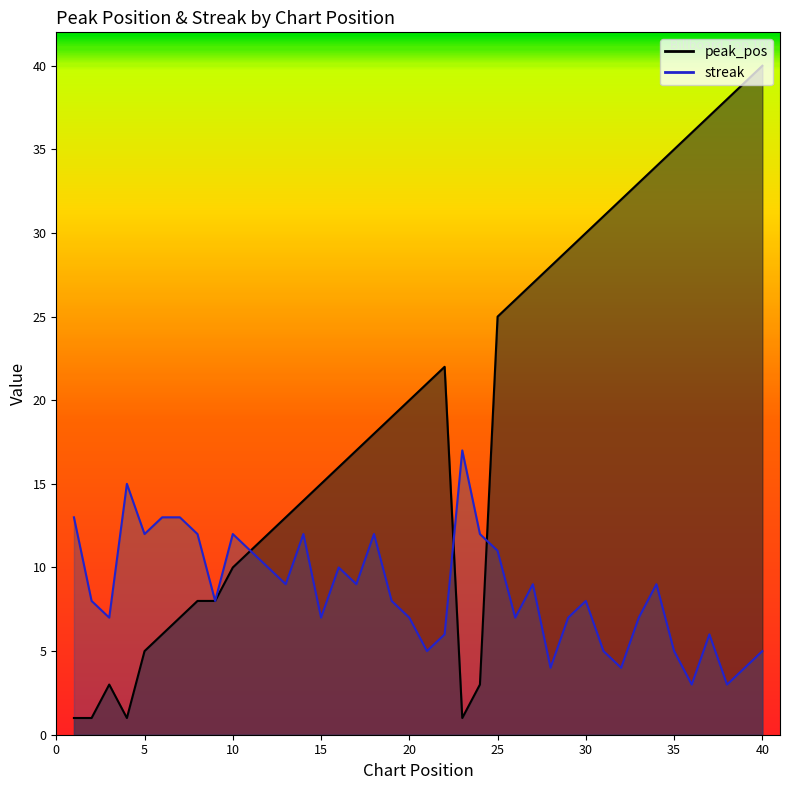

True or false: streak has more than 2 interior local peaks.

True